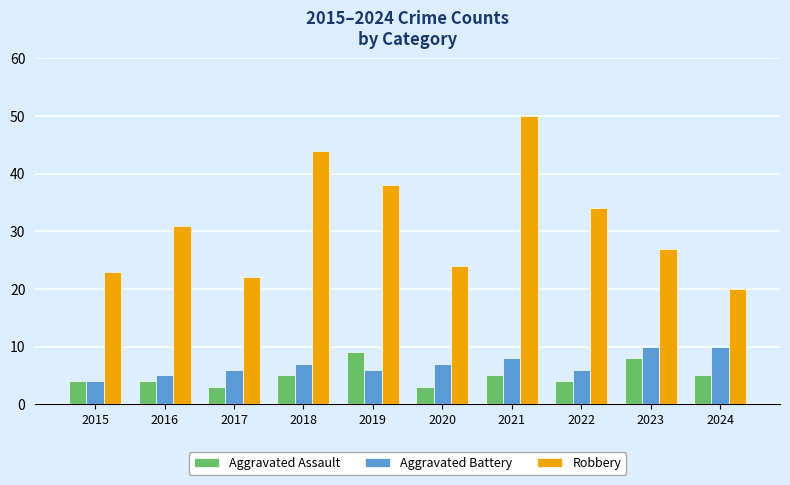

What is the total value across all series at 2021?

63